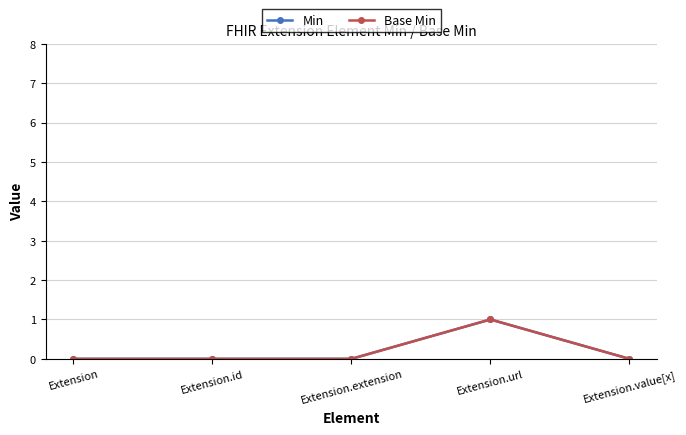

Is the value of Min at Extension.extension greater than the value of Base Min at Extension.value[x]?

No